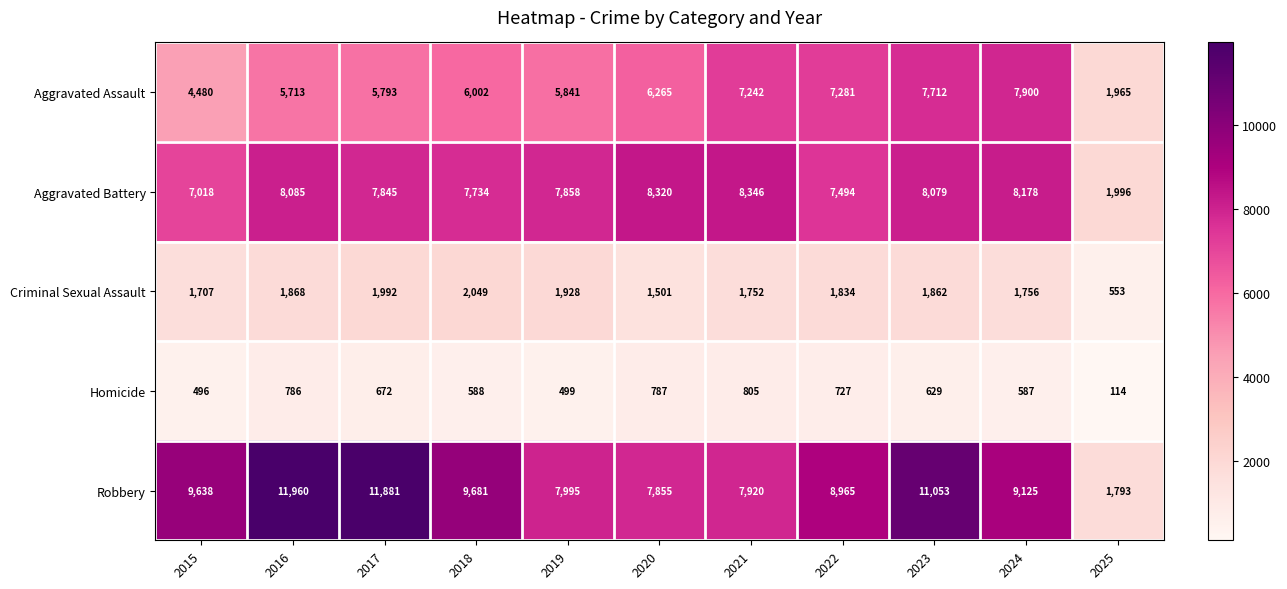

Which series has the widest spread of values?

Robbery